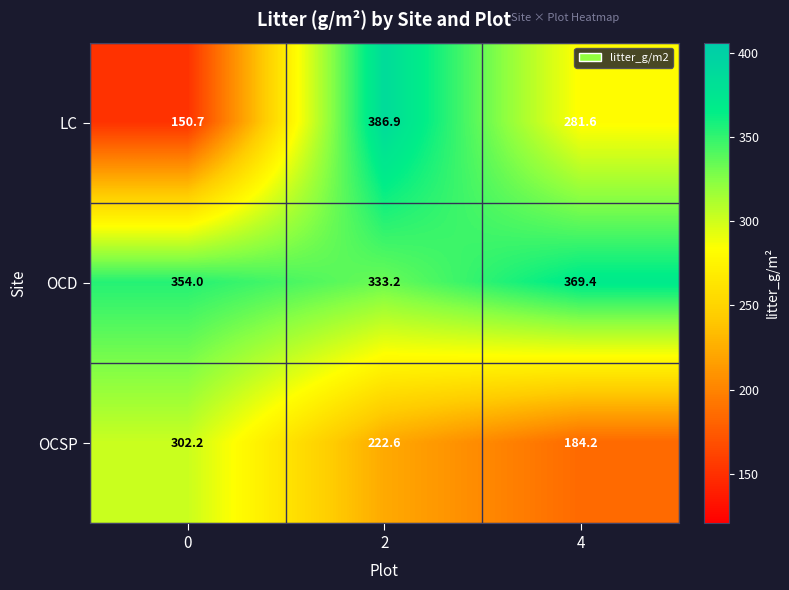

What is the maximum value for OCD?

369.4